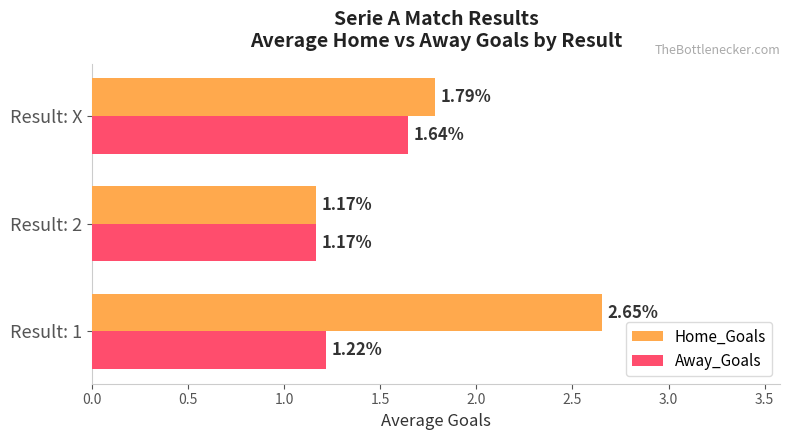

What is the sum of all Away_Goals values?

4.0